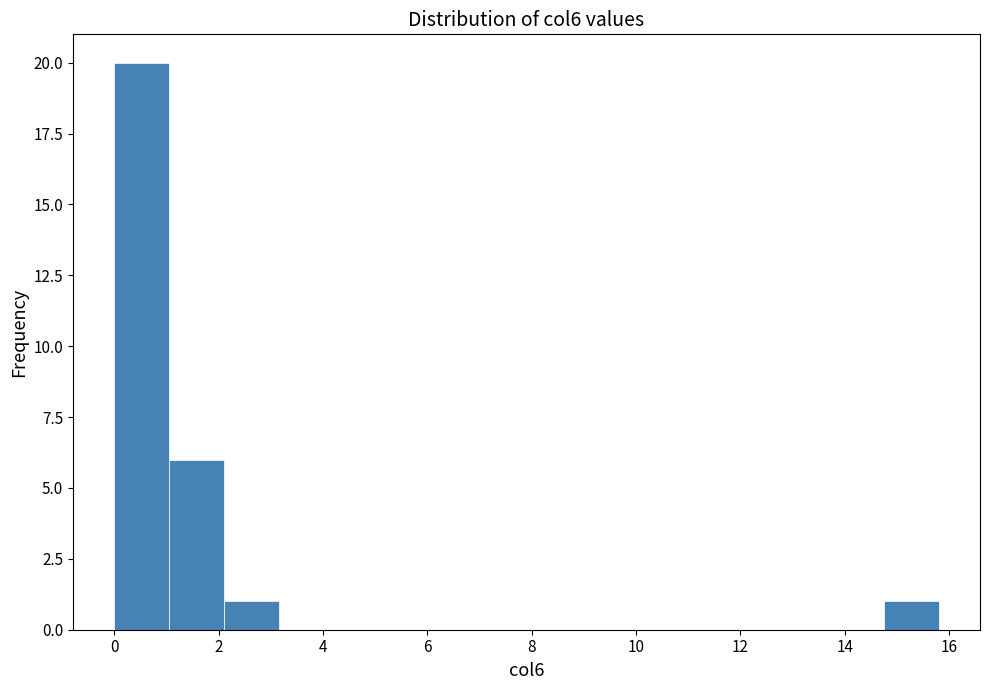

Reading left to right, list every bar in this chart as the range it spans on the x-axis followed by its height. Neither the bar edges nor the heights are printed on the chart, so give them approximately, as read against the axes.

0.0 to 1.0: 20
1.0 to 2.2: 6
2.2 to 3.2: 1
3.2 to 4.2: 0
4.2 to 5.2: 0
5.2 to 6.4: 0
6.4 to 7.4: 0
7.4 to 8.4: 0
8.4 to 9.4: 0
9.4 to 10.6: 0
10.6 to 11.6: 0
11.6 to 12.6: 0
12.6 to 13.6: 0
13.6 to 14.8: 0
14.8 to 15.8: 1